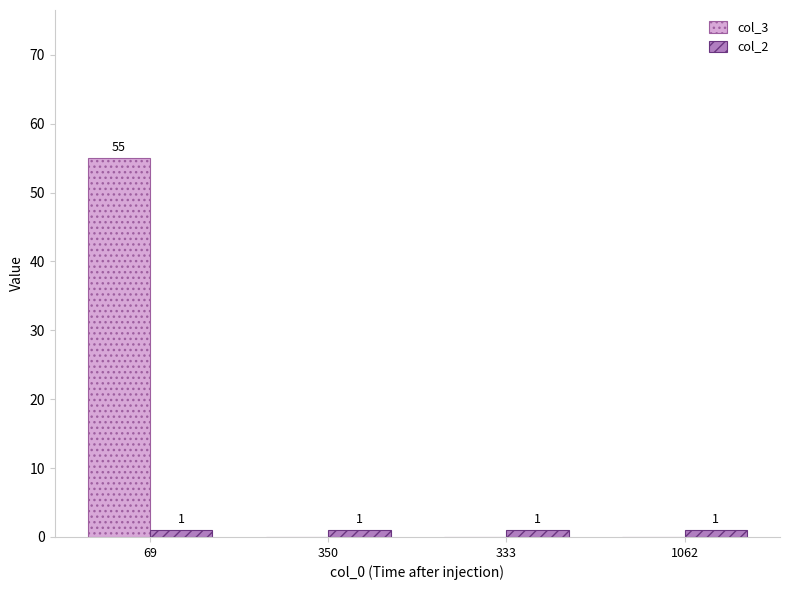

How many col_3 values are between 0 and 55?

4